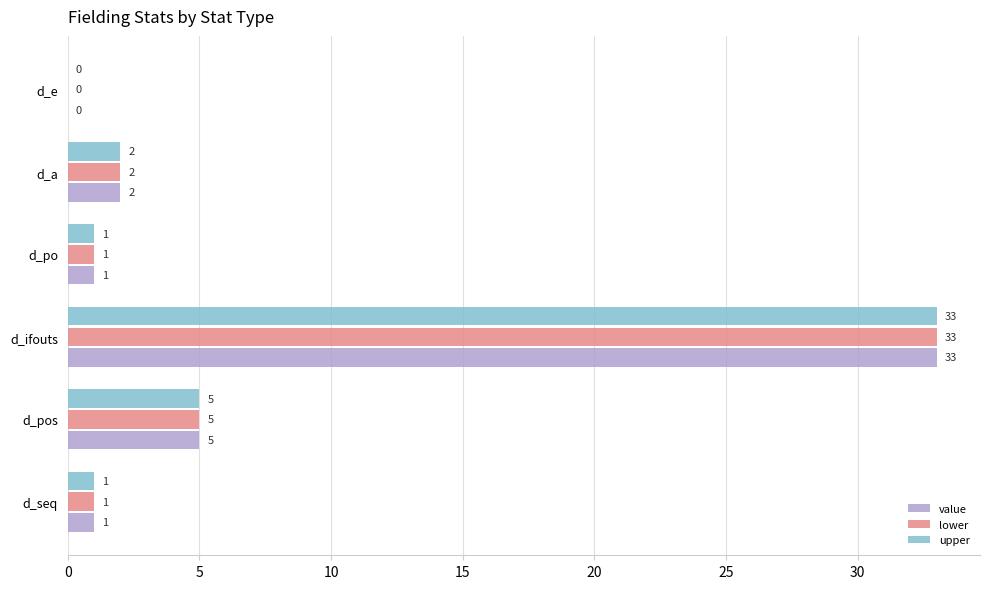

At which category is the sum across all series the highest?

d_ifouts